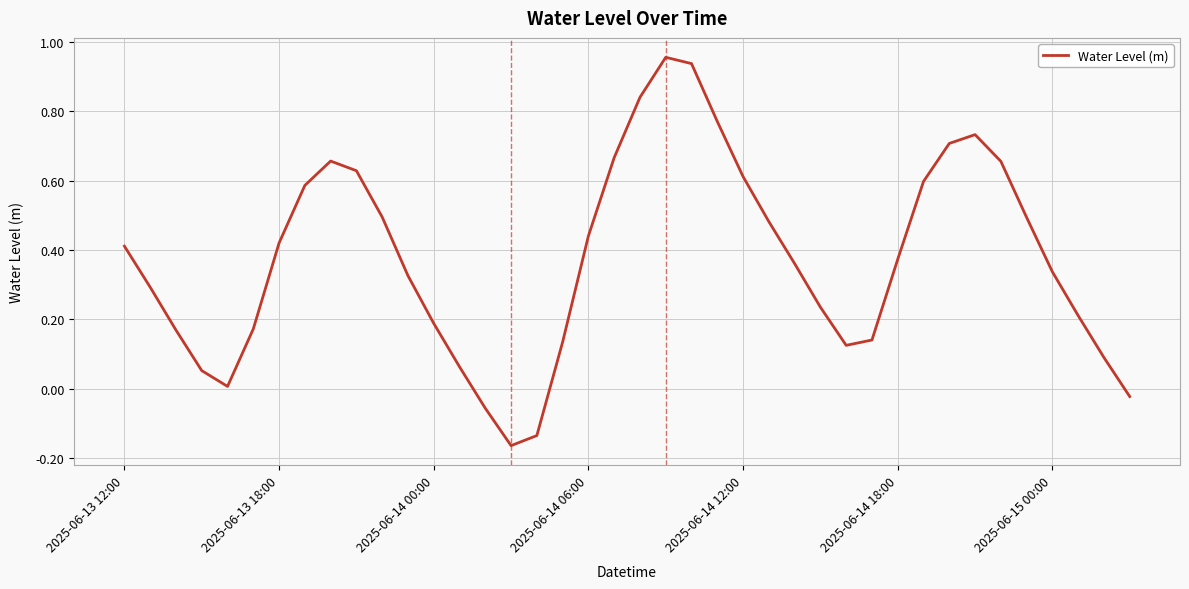

What is the difference between the maximum and minimum values?

1.1